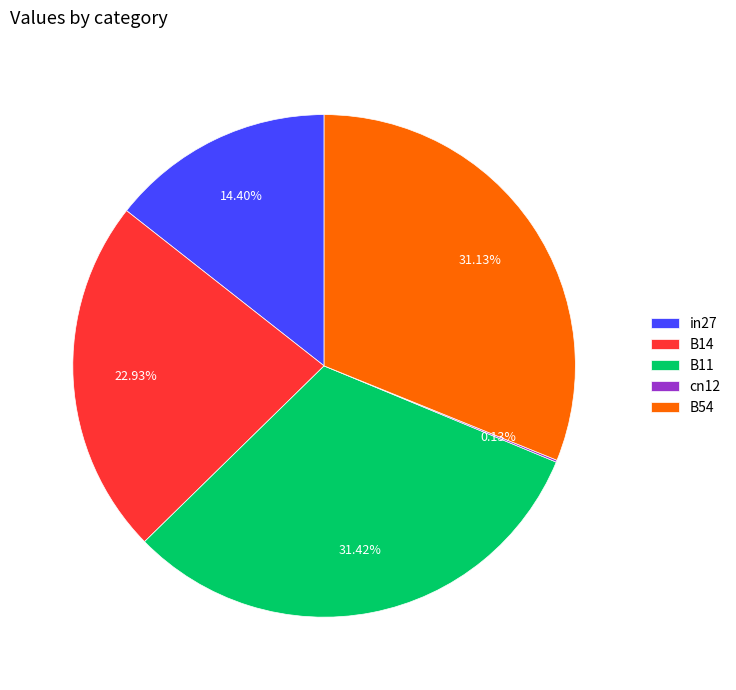

Is it true that B11 is 40% of the pie?

False